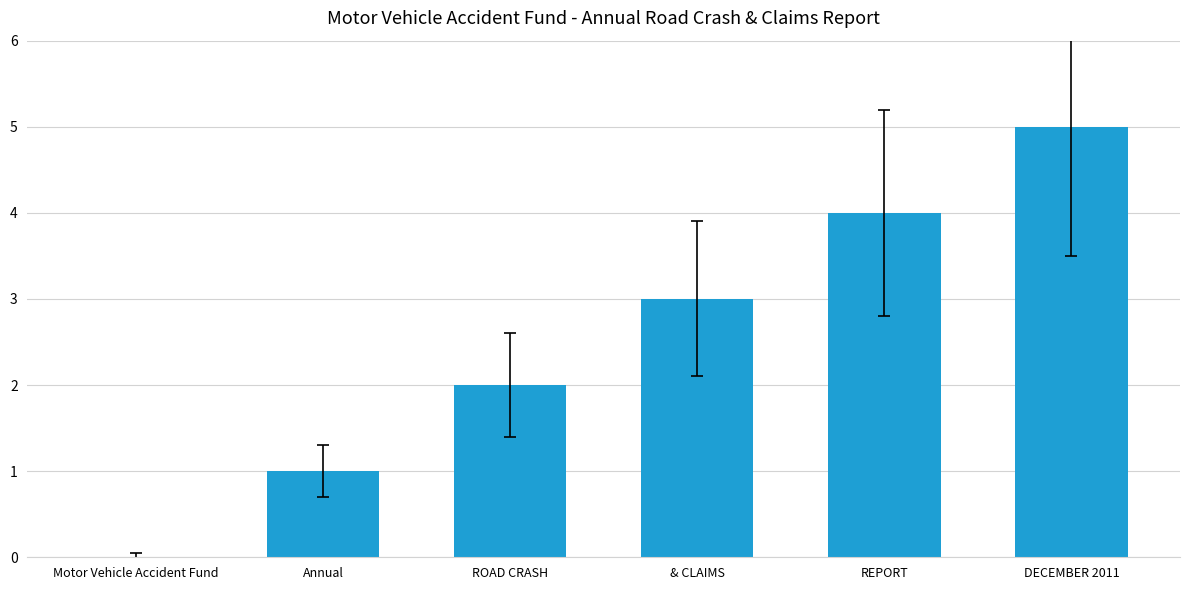

The value at ROAD CRASH is 2. True or false?

True